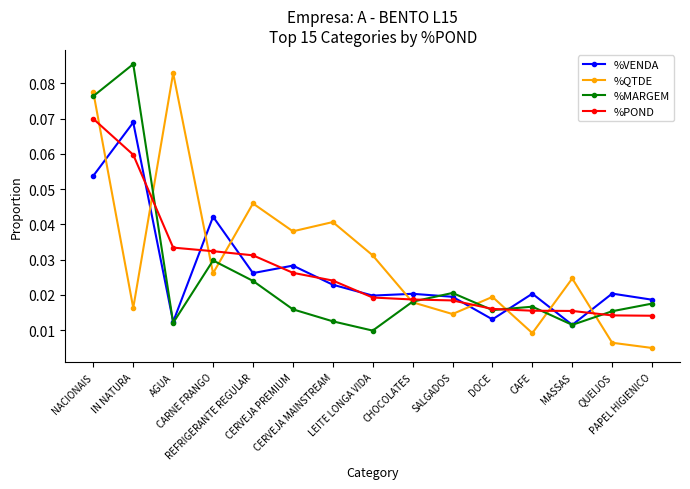

In %MARGEM, how many points are higher than both neighbors (excluding endpoints)?

4